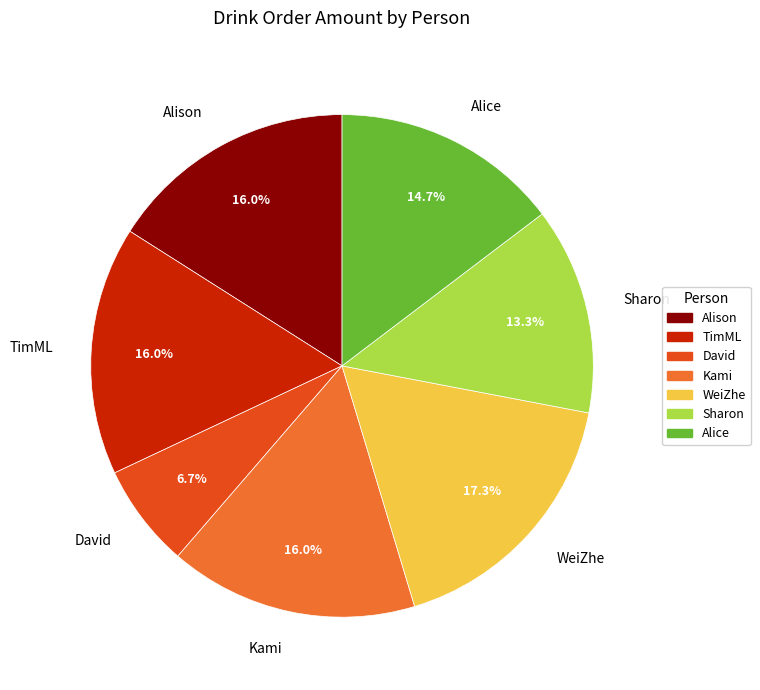

Does any single category account for the majority?

No